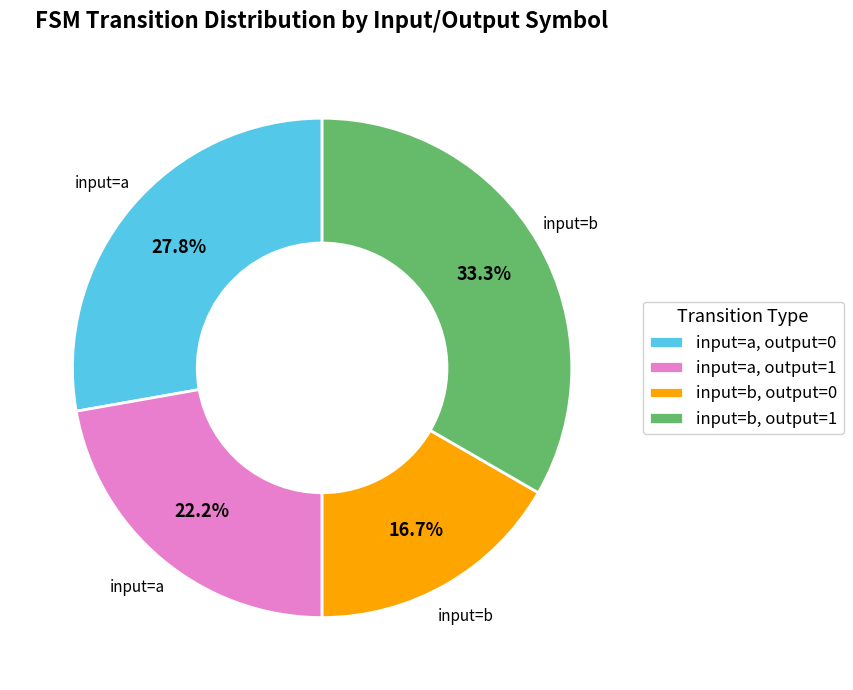

Is there any slice that represents more than half of the pie?

No